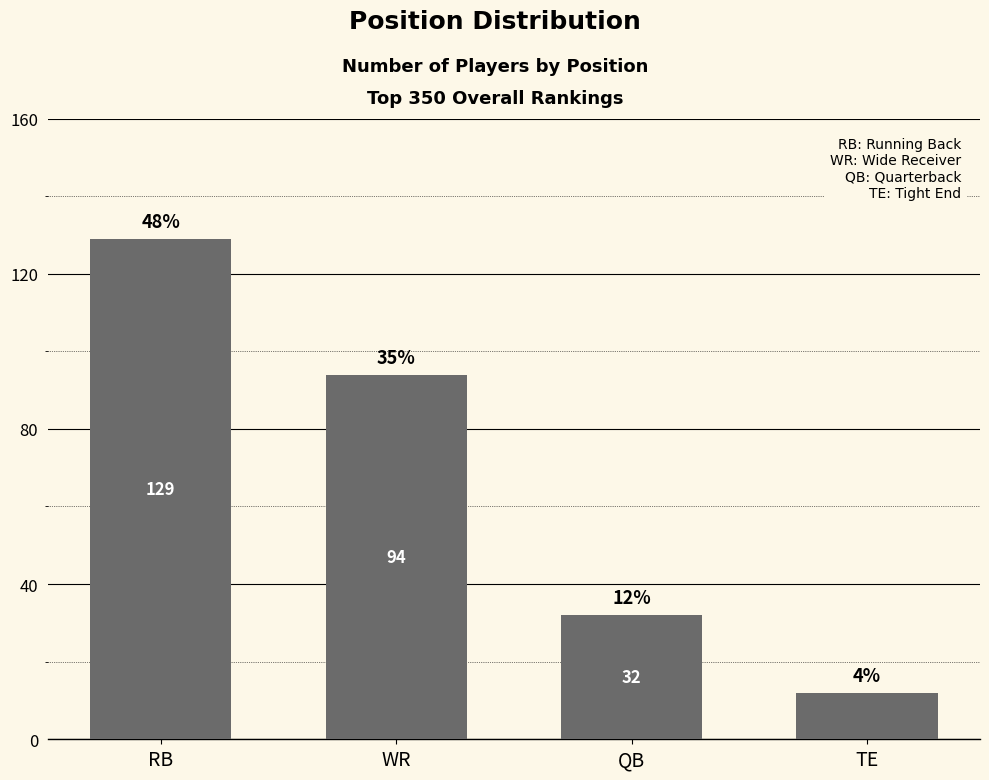

Between WR and QB, which is larger?

WR